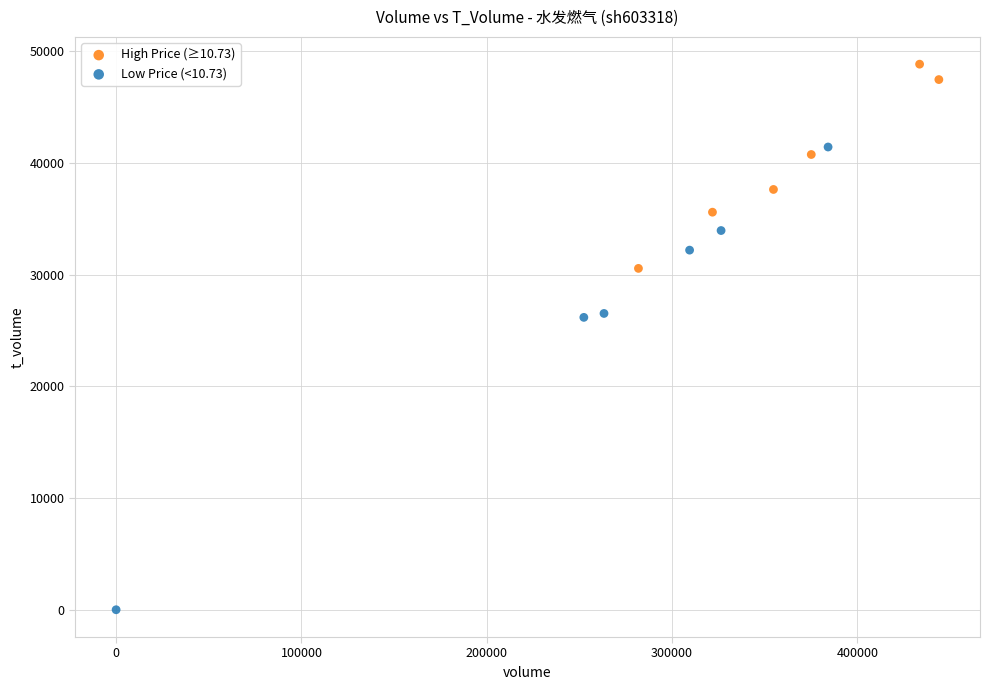

Which series contains the highest Y value?

High Price (≥10.73)